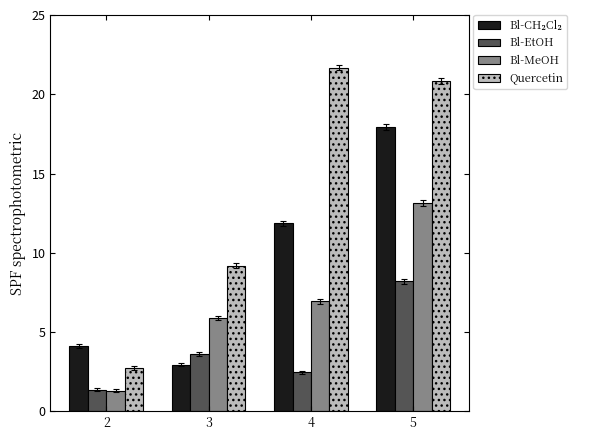

At which category is the sum across all series the highest?

5